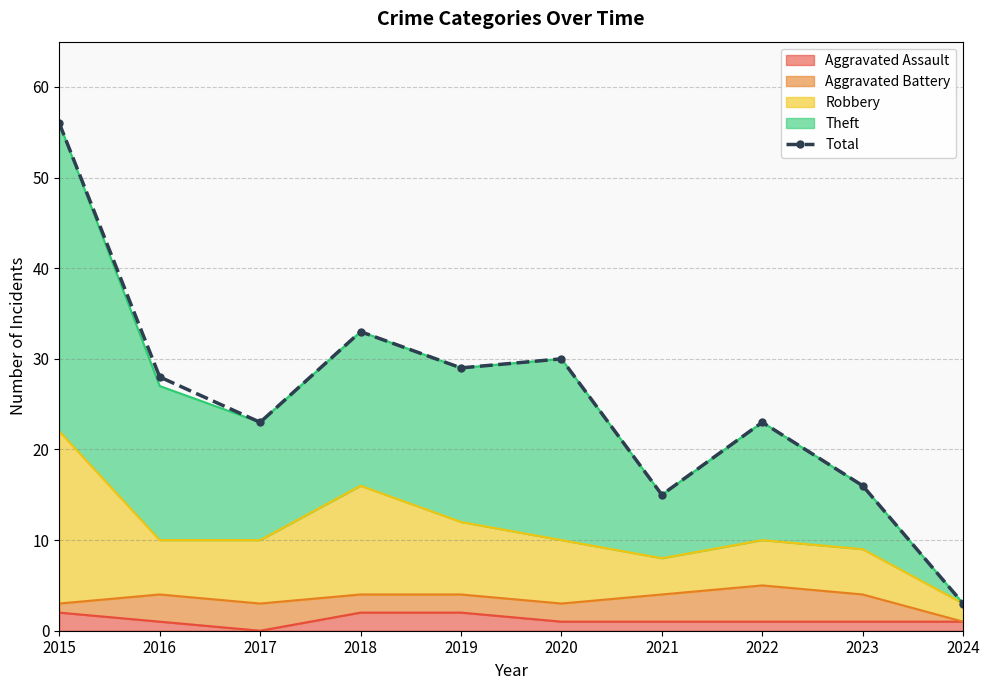

The value at 2018 is 33. True or false?

True